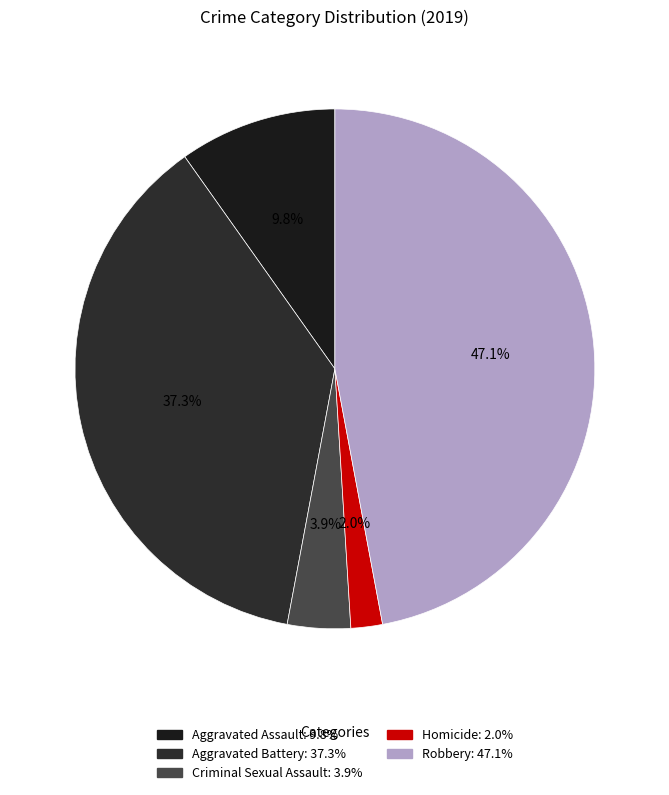

To the nearest percent, what percentage of the pie is Homicide?

2%